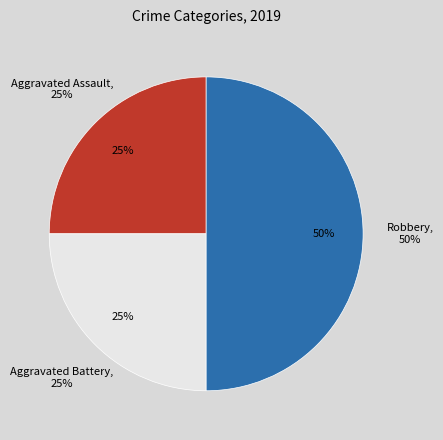

Does any single category account for the majority?

No